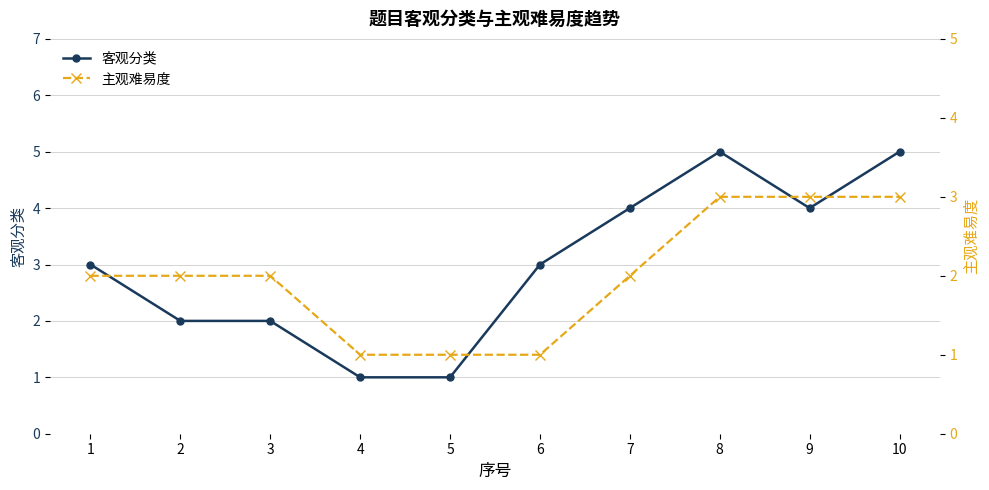

How many data points does each series have?

10